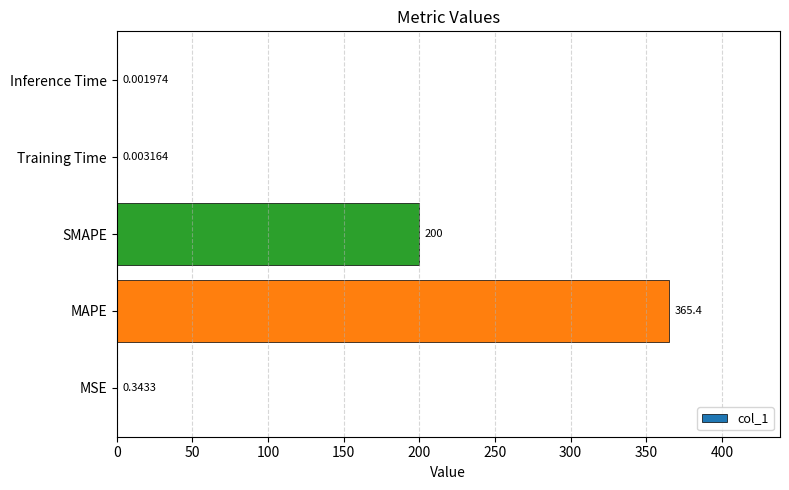

Which has a higher value, MSE or Inference Time?

MSE